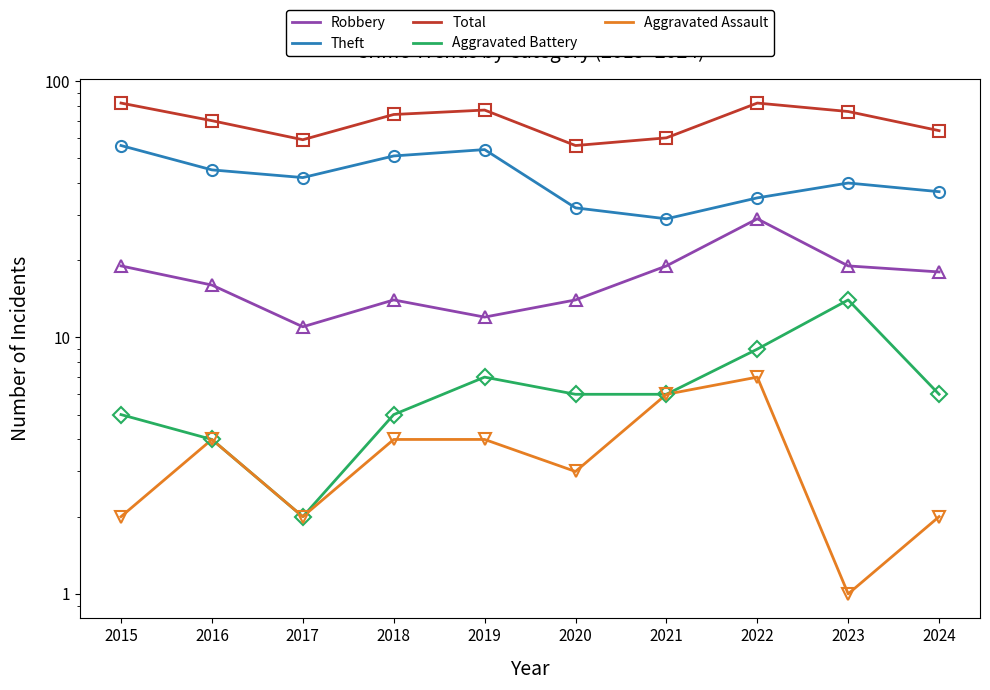

What is the average value of the Total series?

70